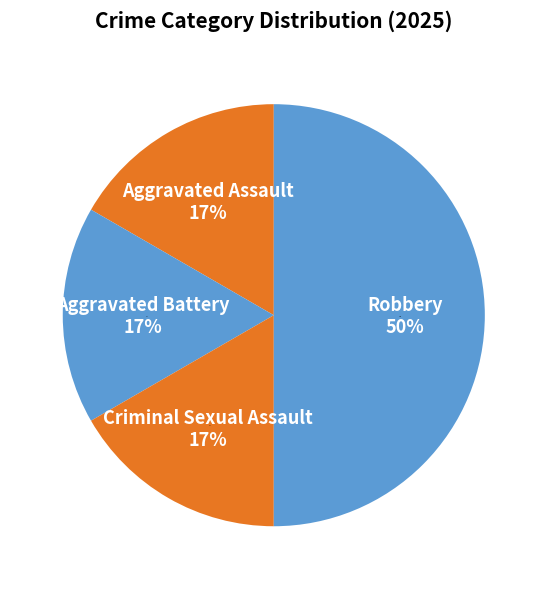

Which category has the biggest portion of the pie?

Robbery